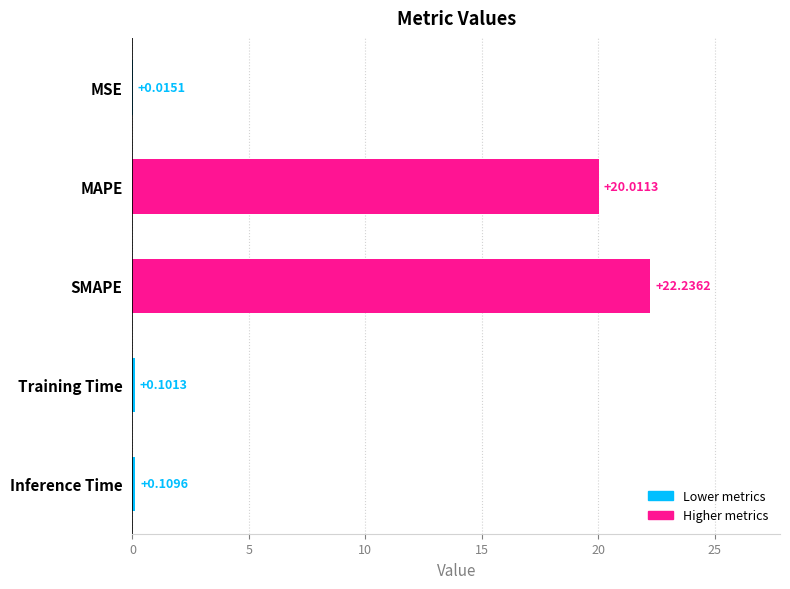

Where is the data nearest to the value 11?

MAPE